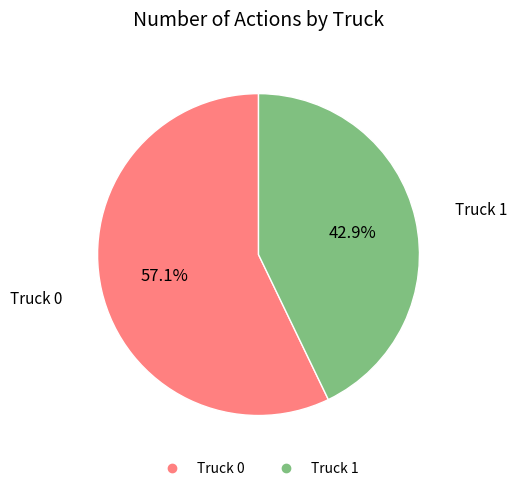

Count the number of slices in the pie.

2